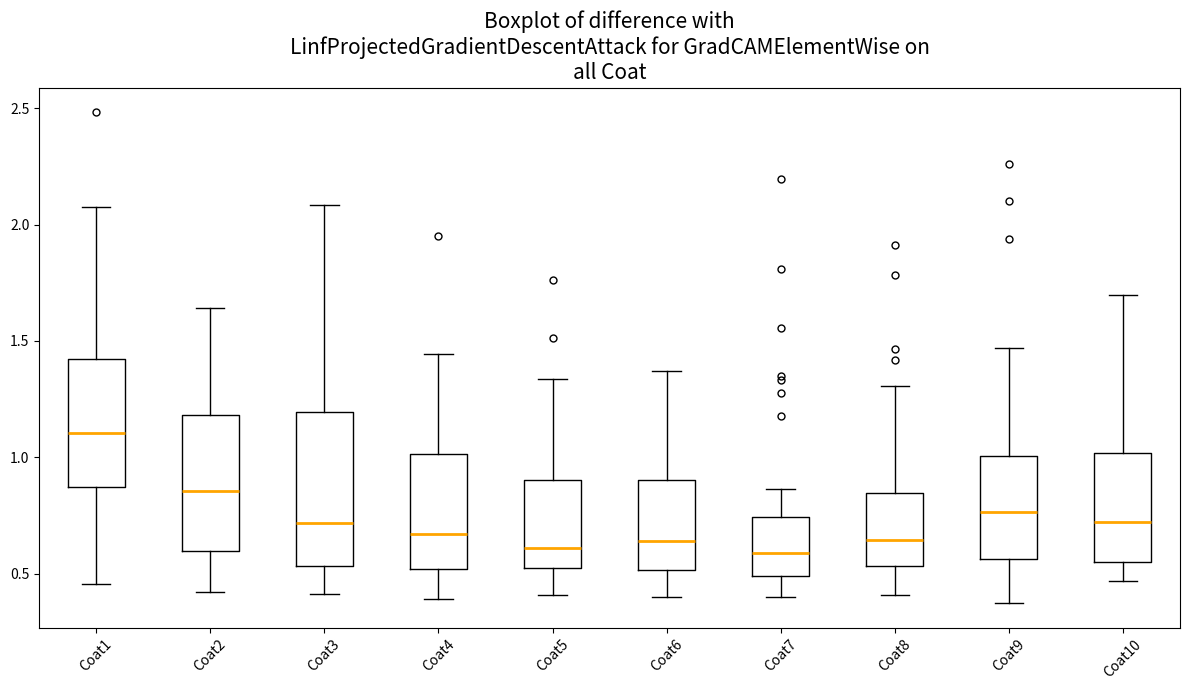

Reading left to right, read every box against the y-axis: the position of its median line, the range the box covers, and the ends of its whiskers. The values are not printed on the chart, so give them approximately, as read against the axis.

Coat1: median 1.10, box 0.85 to 1.40, whiskers 0.45 to 2.10
Coat2: median 0.85, box 0.60 to 1.20, whiskers 0.40 to 1.65
Coat3: median 0.70, box 0.55 to 1.20, whiskers 0.40 to 2.10
Coat4: median 0.65, box 0.50 to 1.00, whiskers 0.40 to 1.45
Coat5: median 0.60, box 0.50 to 0.90, whiskers 0.40 to 1.35
Coat6: median 0.65, box 0.50 to 0.90, whiskers 0.40 to 1.35
Coat7: median 0.60, box 0.50 to 0.75, whiskers 0.40 to 0.85
Coat8: median 0.65, box 0.55 to 0.85, whiskers 0.40 to 1.30
Coat9: median 0.75, box 0.55 to 1.00, whiskers 0.35 to 1.45
Coat10: median 0.70, box 0.55 to 1.00, whiskers 0.45 to 1.70